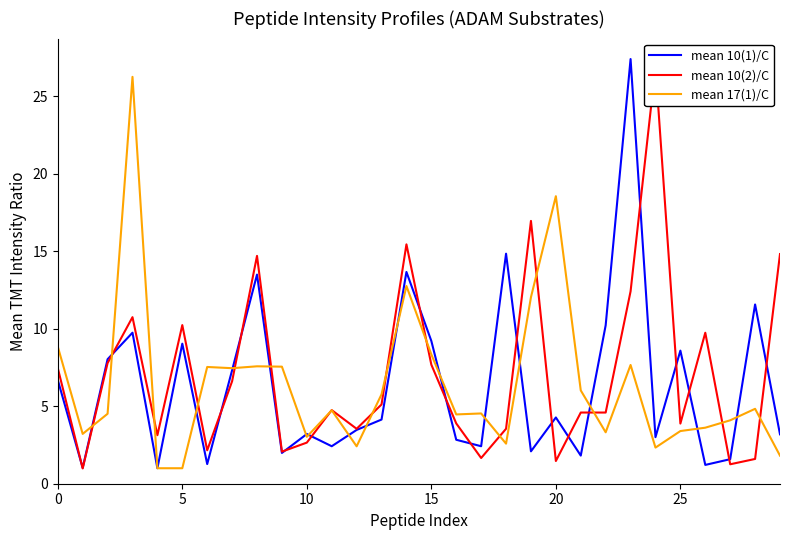

Is it true that mean 10(2)/C equals 4.5 at 23?

False